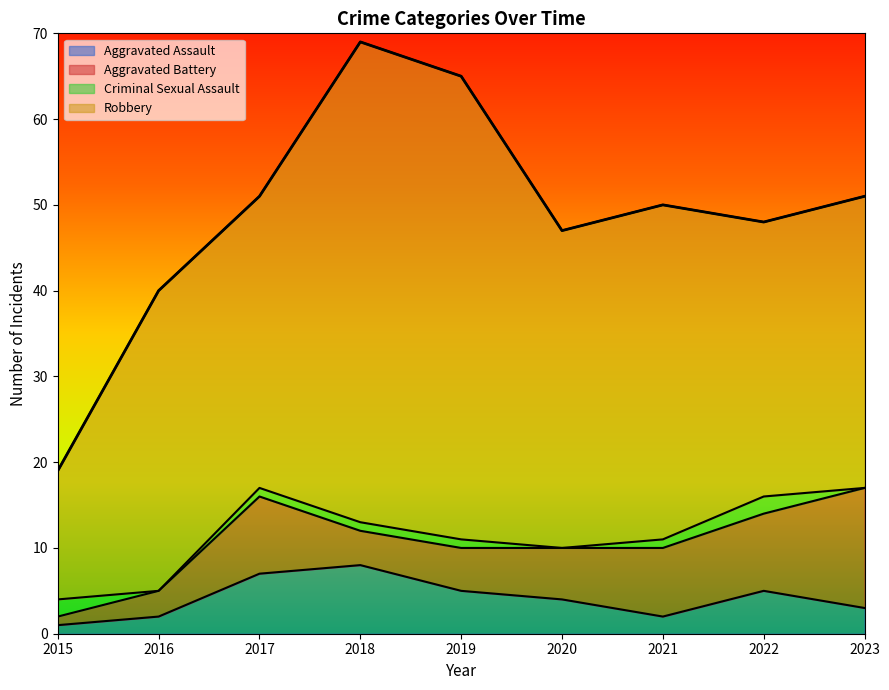

Which category has the lowest value across all series?

2016